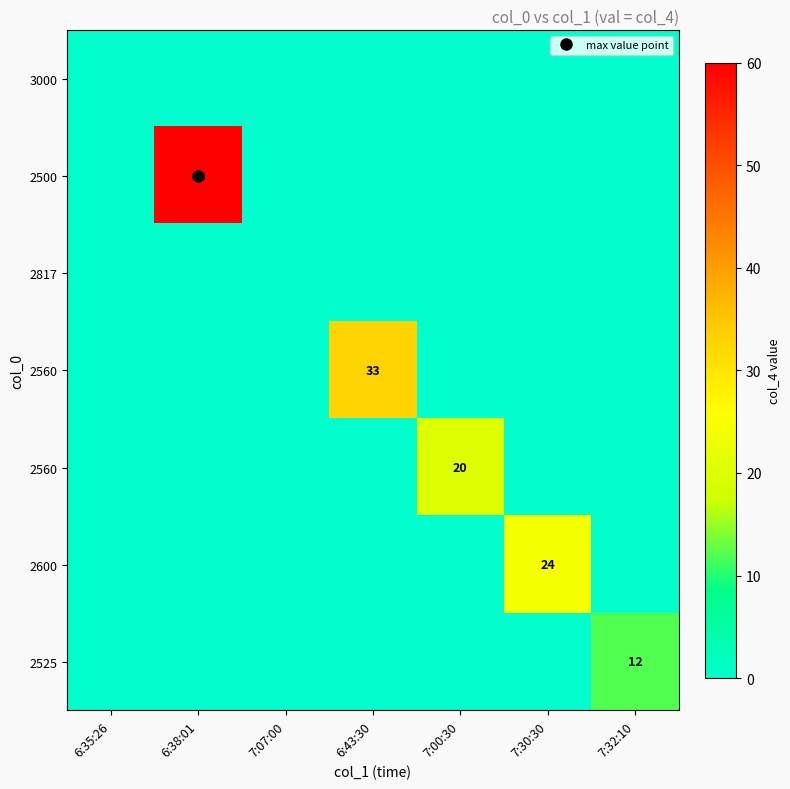

How many series are shown in this chart?

7